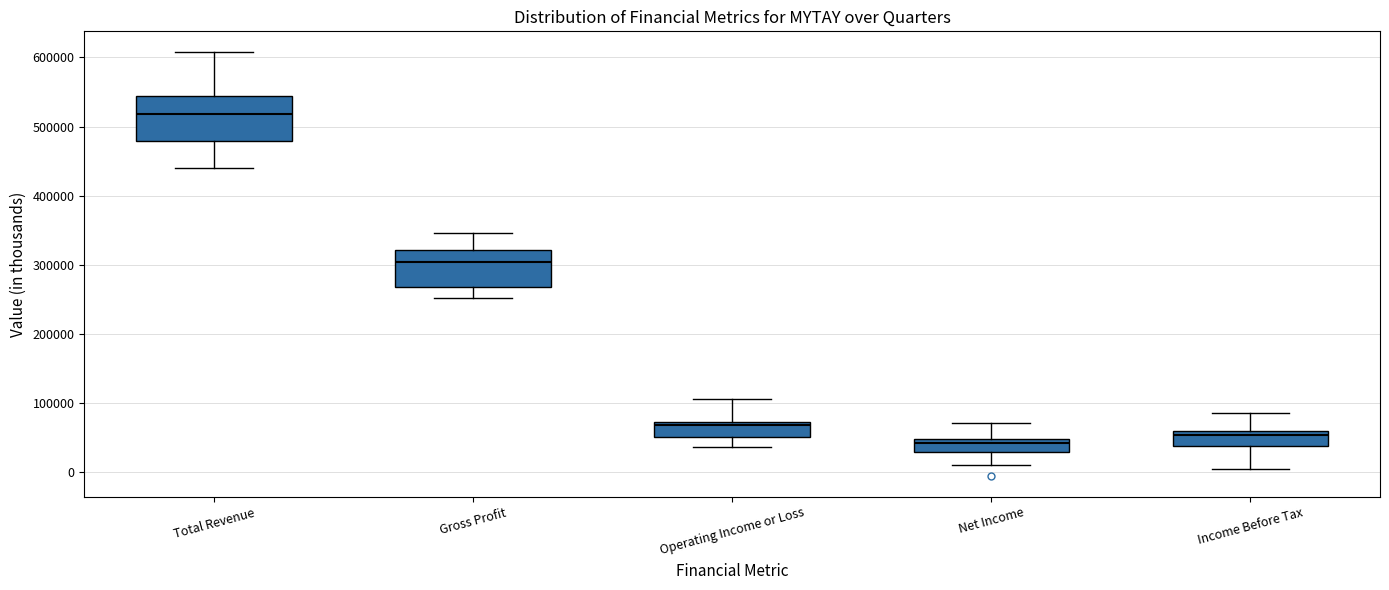

Where does the lower whisker of the box for Net Income end on the y-axis? The values are not printed on the chart, so give them approximately, as read against the axis.

10000